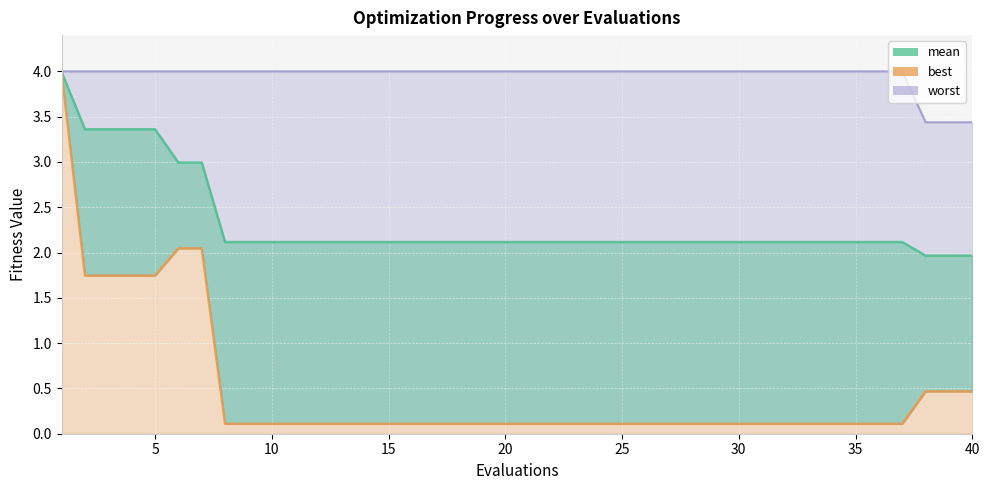

What is the difference between the second highest and minimum values in the mean series?

1.4